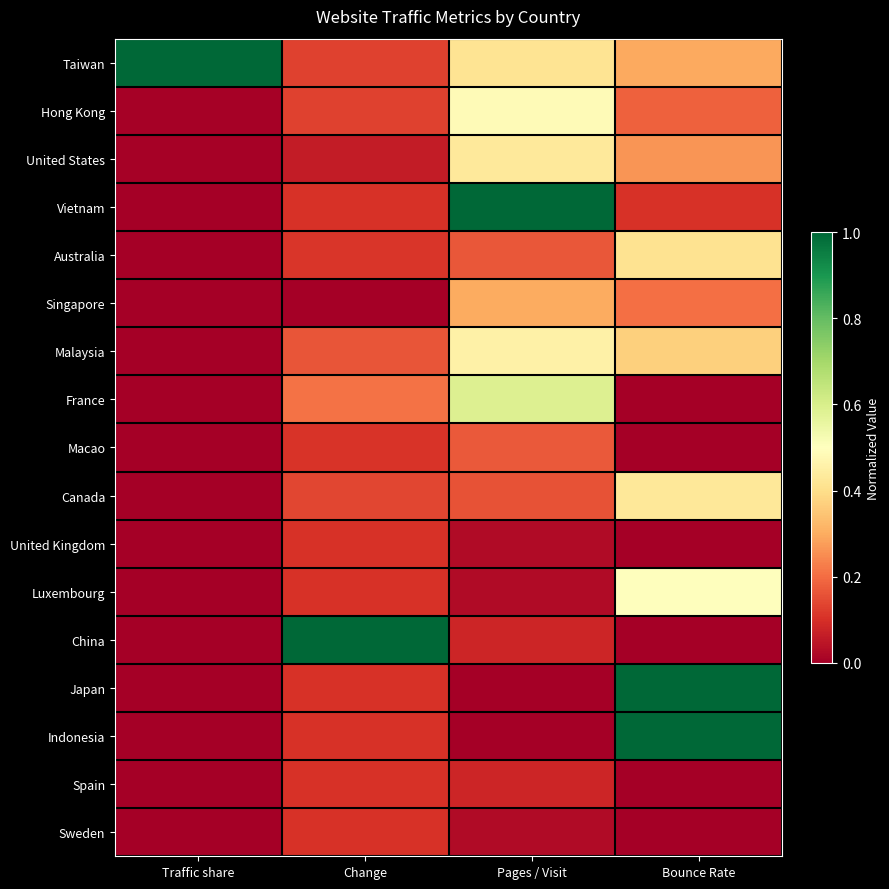

Reading right to left, transcribe all the data shown in this chart.

Taiwan: Bounce Rate=0.3	Pages / Visit=0.4	Change=0.1	Traffic share=1.0
Hong Kong: Bounce Rate=0.2	Pages / Visit=0.5	Change=0.1	Traffic share=0.0
United States: Bounce Rate=0.3	Pages / Visit=0.4	Change=0.1	Traffic share=0.0
Vietnam: Bounce Rate=0.1	Pages / Visit=1.0	Change=0.1	Traffic share=0.0
Australia: Bounce Rate=0.4	Pages / Visit=0.2	Change=0.1	Traffic share=0.0
Singapore: Bounce Rate=0.2	Pages / Visit=0.3	Change=0.0	Traffic share=0.0
Malaysia: Bounce Rate=0.4	Pages / Visit=0.5	Change=0.2	Traffic share=0.0
France: Bounce Rate=0.0	Pages / Visit=0.6	Change=0.2	Traffic share=0.0
Macao: Bounce Rate=0.0	Pages / Visit=0.2	Change=0.1	Traffic share=0.0
Canada: Bounce Rate=0.4	Pages / Visit=0.2	Change=0.1	Traffic share=0.0
United Kingdom: Bounce Rate=0.0	Pages / Visit=0.0	Change=0.1	Traffic share=0.0
Luxembourg: Bounce Rate=0.5	Pages / Visit=0.0	Change=0.1	Traffic share=0.0
China: Bounce Rate=0.0	Pages / Visit=0.1	Change=1.0	Traffic share=0.0
Japan: Bounce Rate=1.0	Pages / Visit=0.0	Change=0.1	Traffic share=0.0
Indonesia: Bounce Rate=1.0	Pages / Visit=0.0	Change=0.1	Traffic share=0.0
Spain: Bounce Rate=0.0	Pages / Visit=0.1	Change=0.1	Traffic share=0.0
Sweden: Bounce Rate=0.0	Pages / Visit=0.0	Change=0.1	Traffic share=0.0